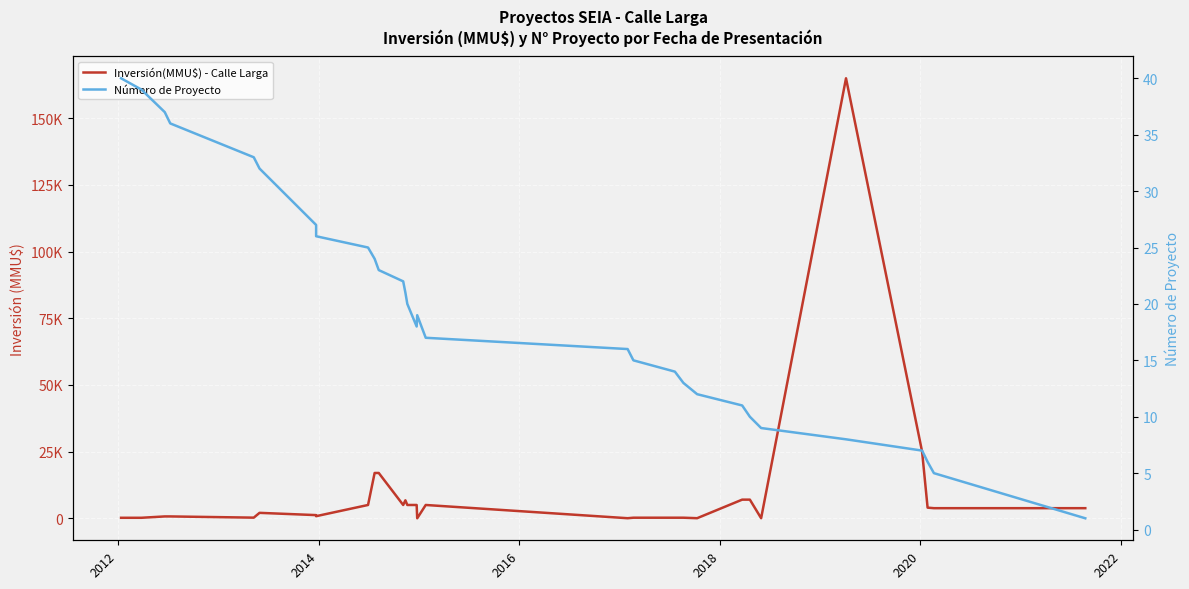

Which series has the largest total across all categories?

Inversión(MMU$) - Calle Larga